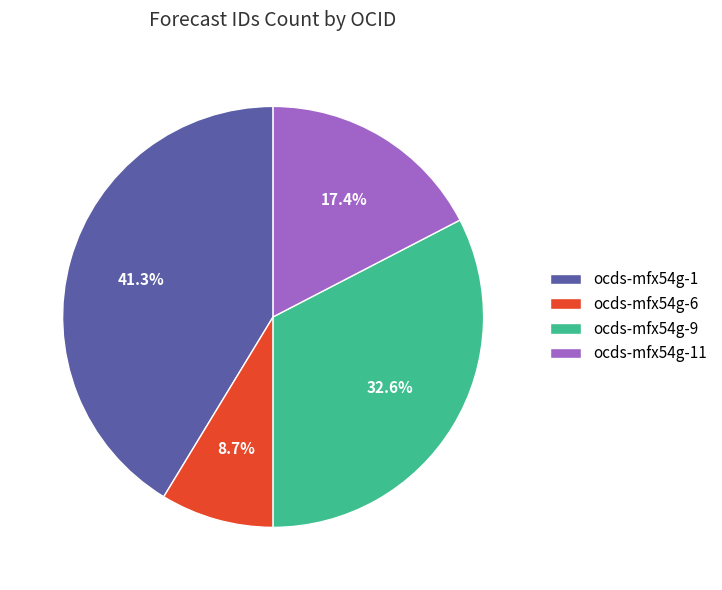

What percentage do ocds-mfx54g-9 and ocds-mfx54g-1 together represent?

73.9%